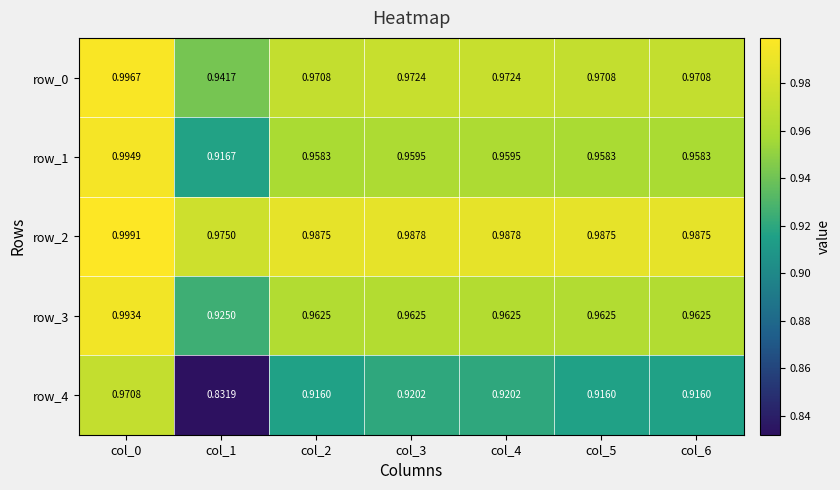

Is the value of row_1 at col_5 greater than the value of row_4 at col_3?

Yes